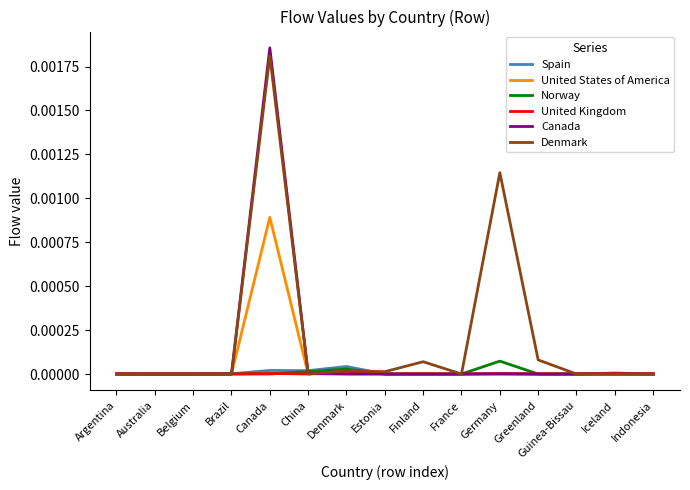

What position from the left is Finland?

9